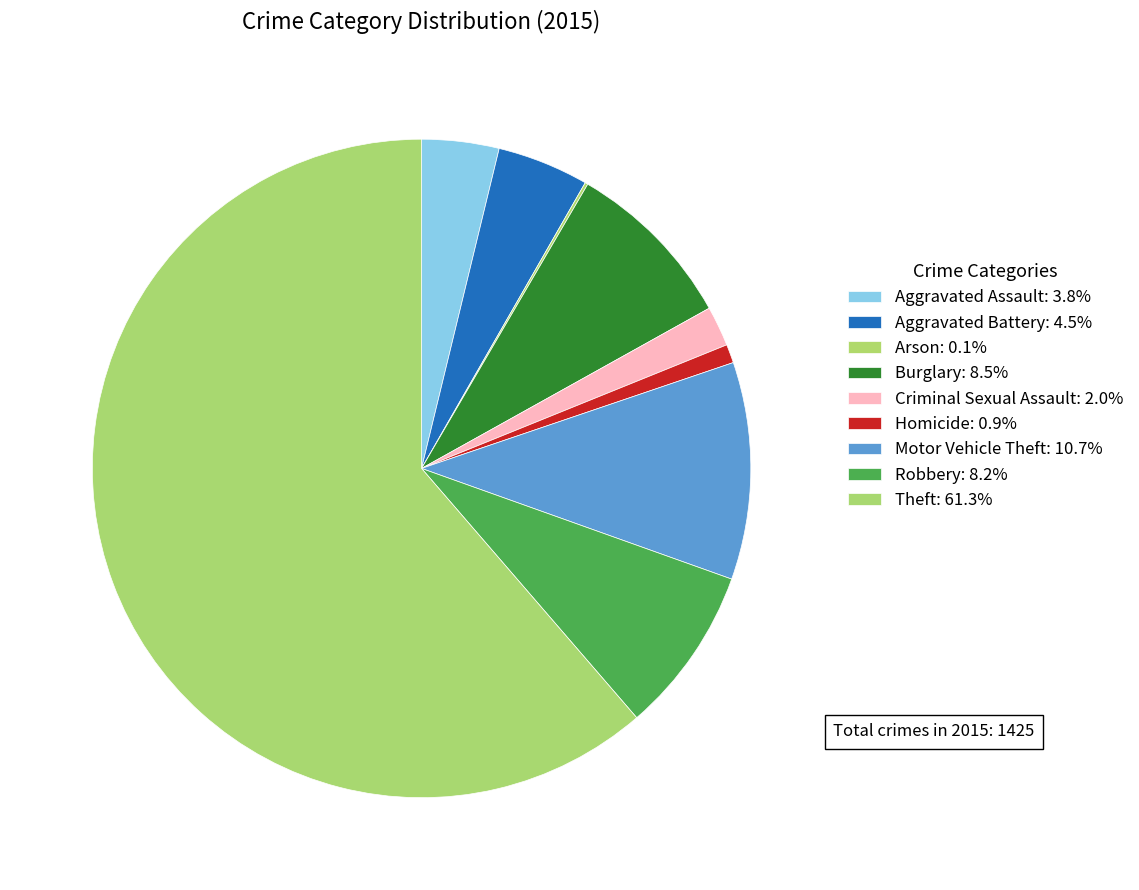

Does any single category account for the majority?

Yes